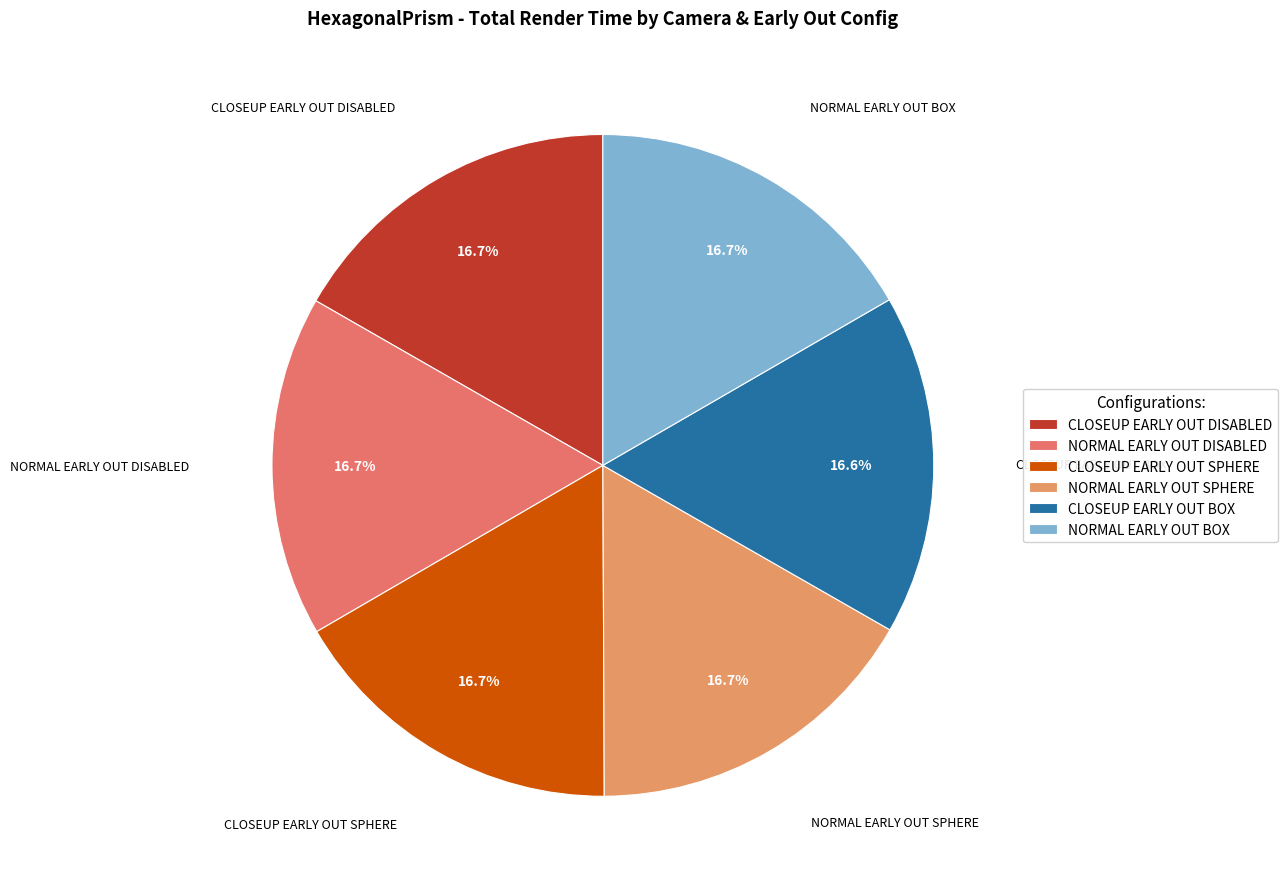

What is the ratio of the value at NORMAL EARLY OUT DISABLED to the value at CLOSEUP EARLY OUT BOX?

1.0